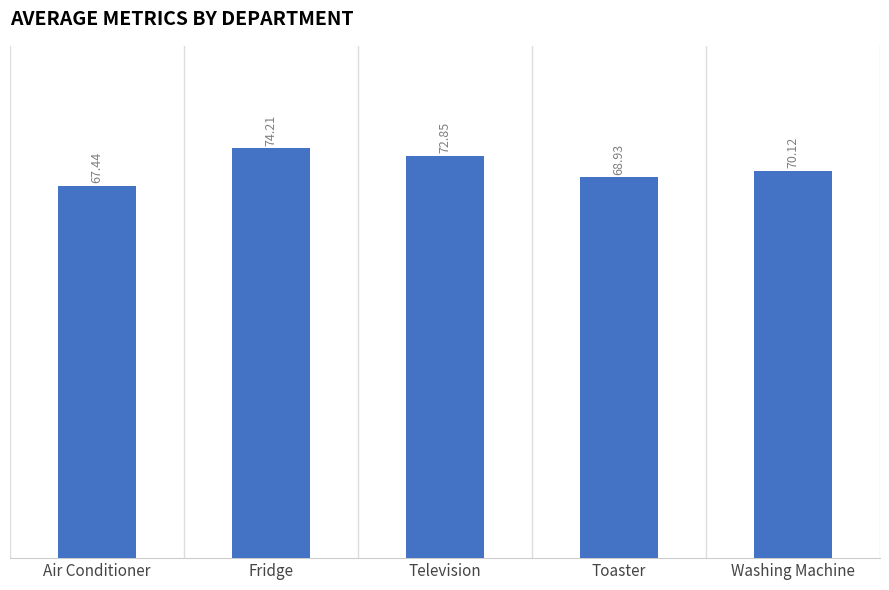

At which label does the data first exceed 70?

Fridge